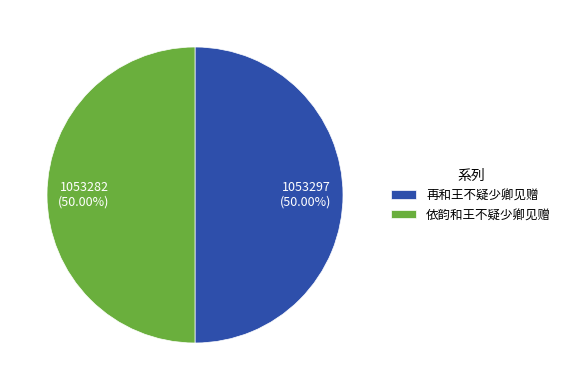

Is the sum of 再和王不疑少卿见赠 and 依韵和王不疑少卿见赠 greater than half?

Yes